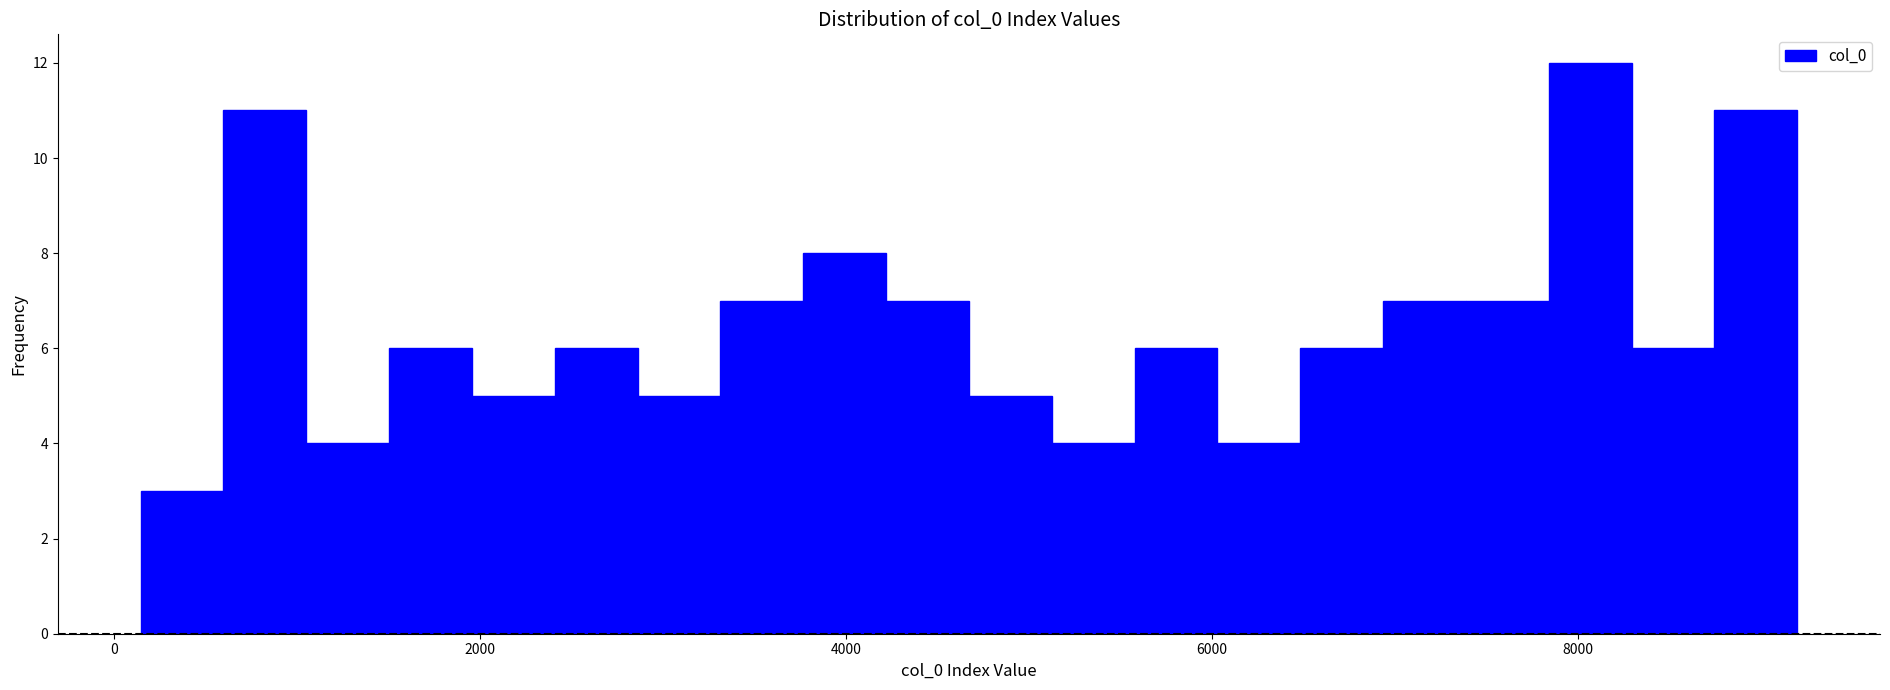

Read against the x-axis, roughly where is the centre of the tallest bar?

8000